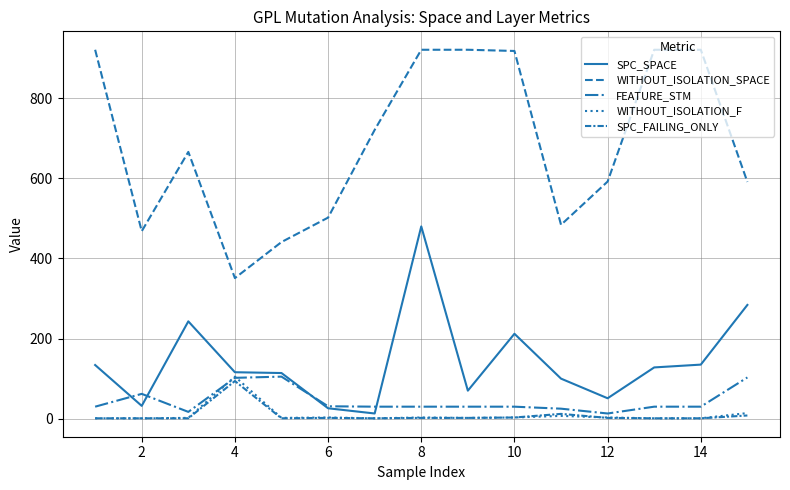

True or false: FEATURE_STM and WITHOUT_ISOLATION_SPACE cross at least once.

False